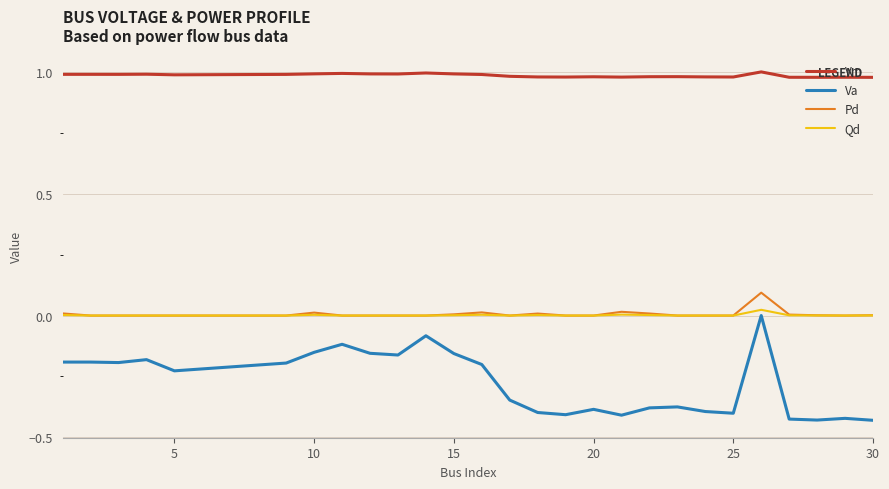

True or false: Qd and Vm cross at least once.

False